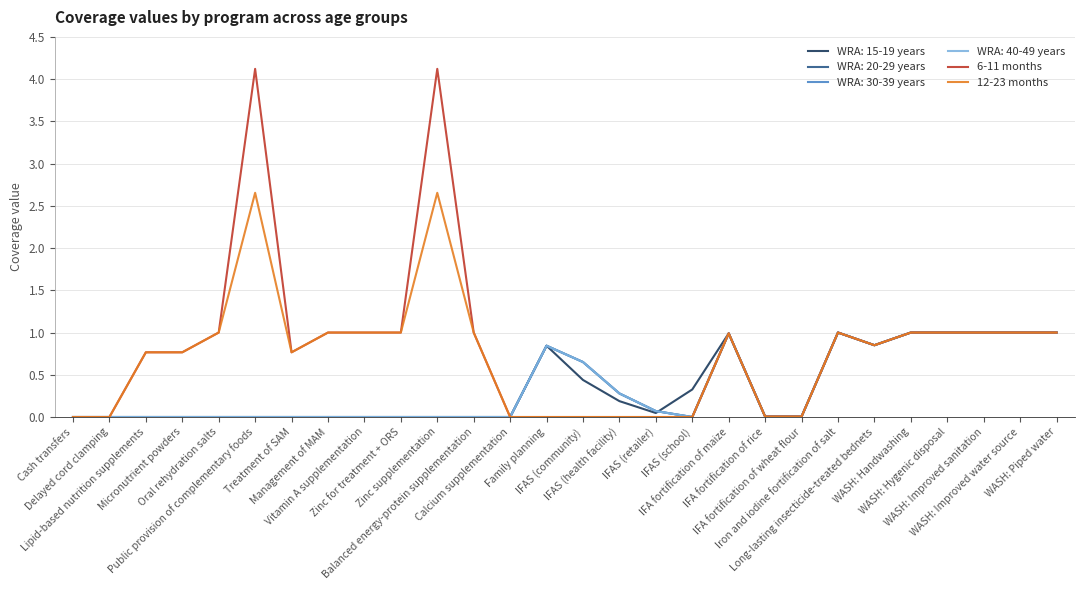

Does the chart display data point markers on the line(s)?

No